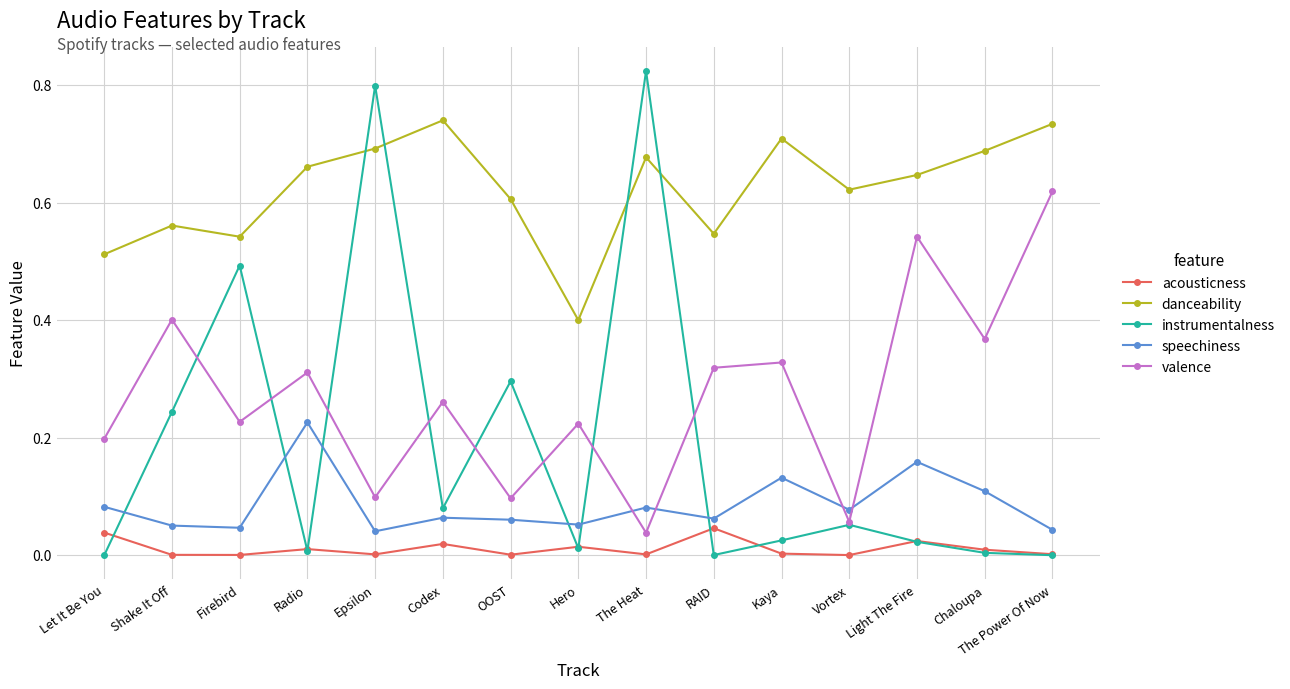

Is the value of valence at Firebird greater than the value of acousticness at The Heat?

Yes